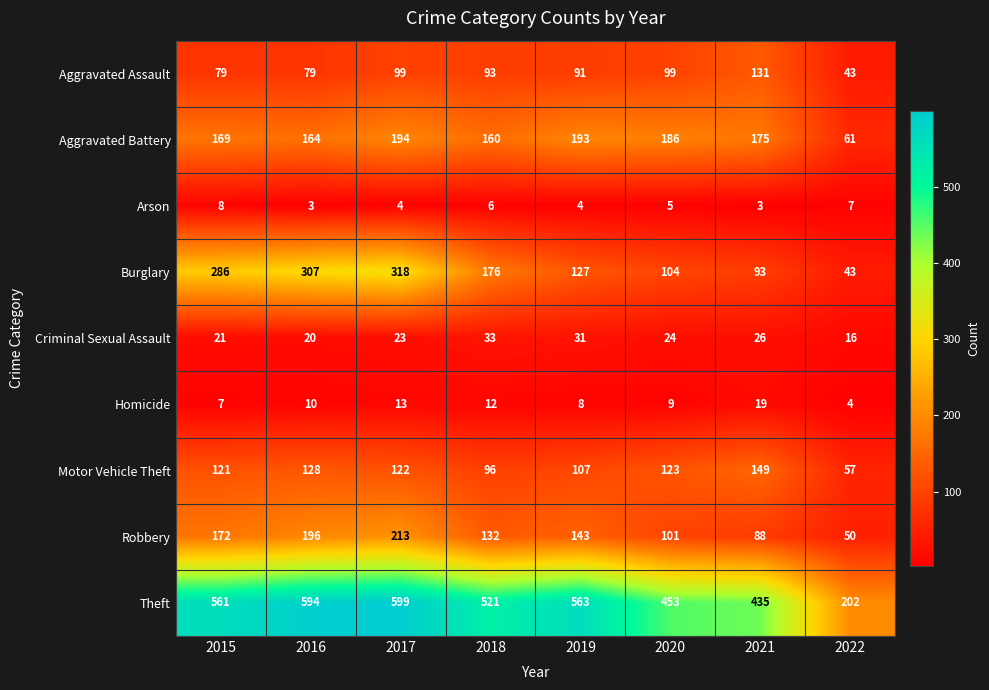

Count the Arson values in the range 4 to 7.

5